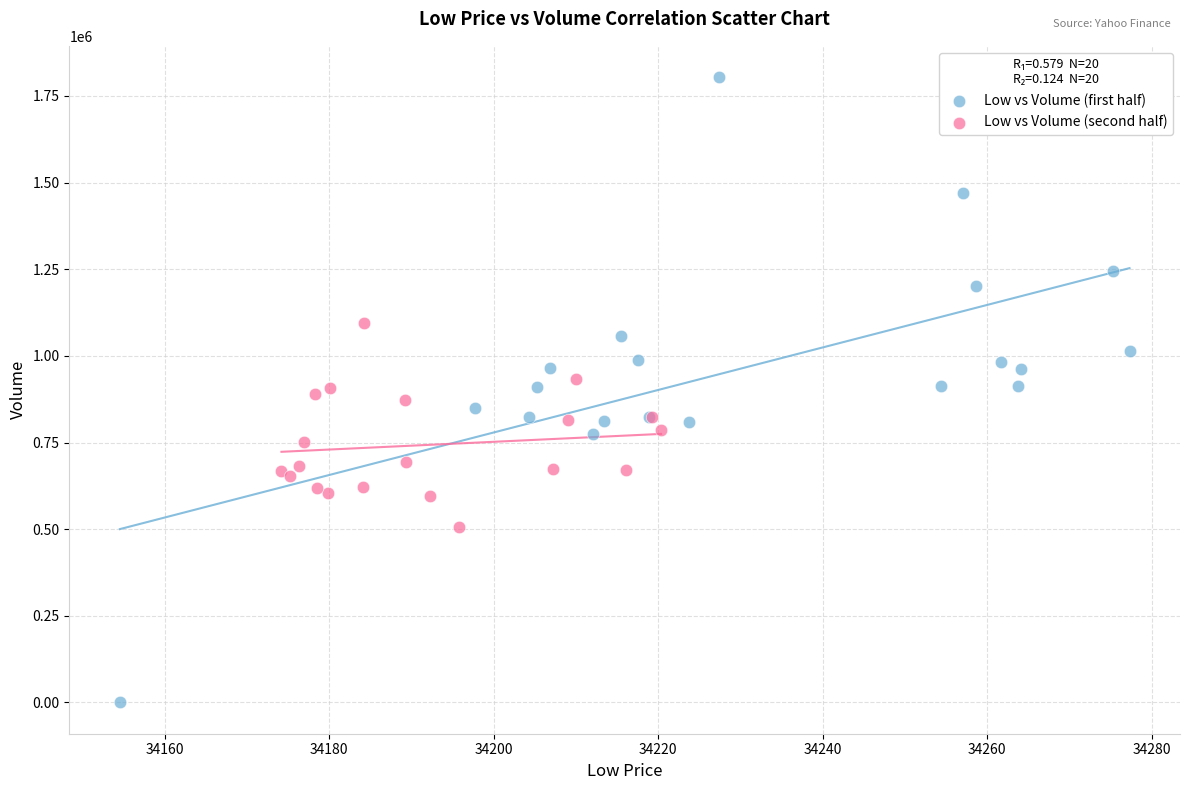

Which series reaches the minimum Y coordinate?

Low vs Volume (first half)